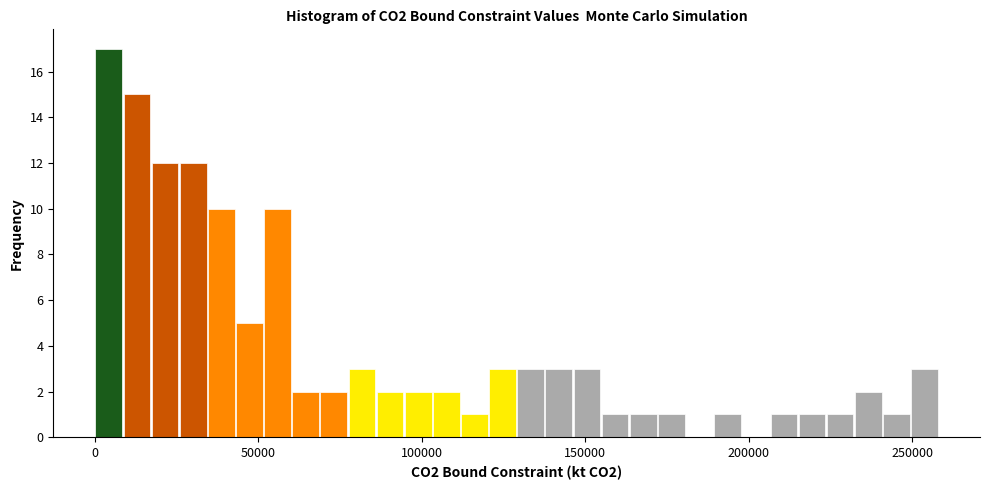

Around what value on the x-axis is the tallest bar? Give the approximate position of its centre, as read against the axis.

5000